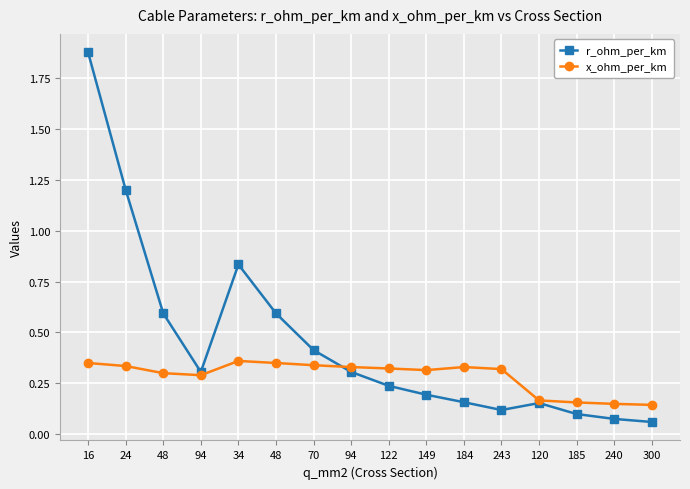

How many lines are shown in the chart?

2